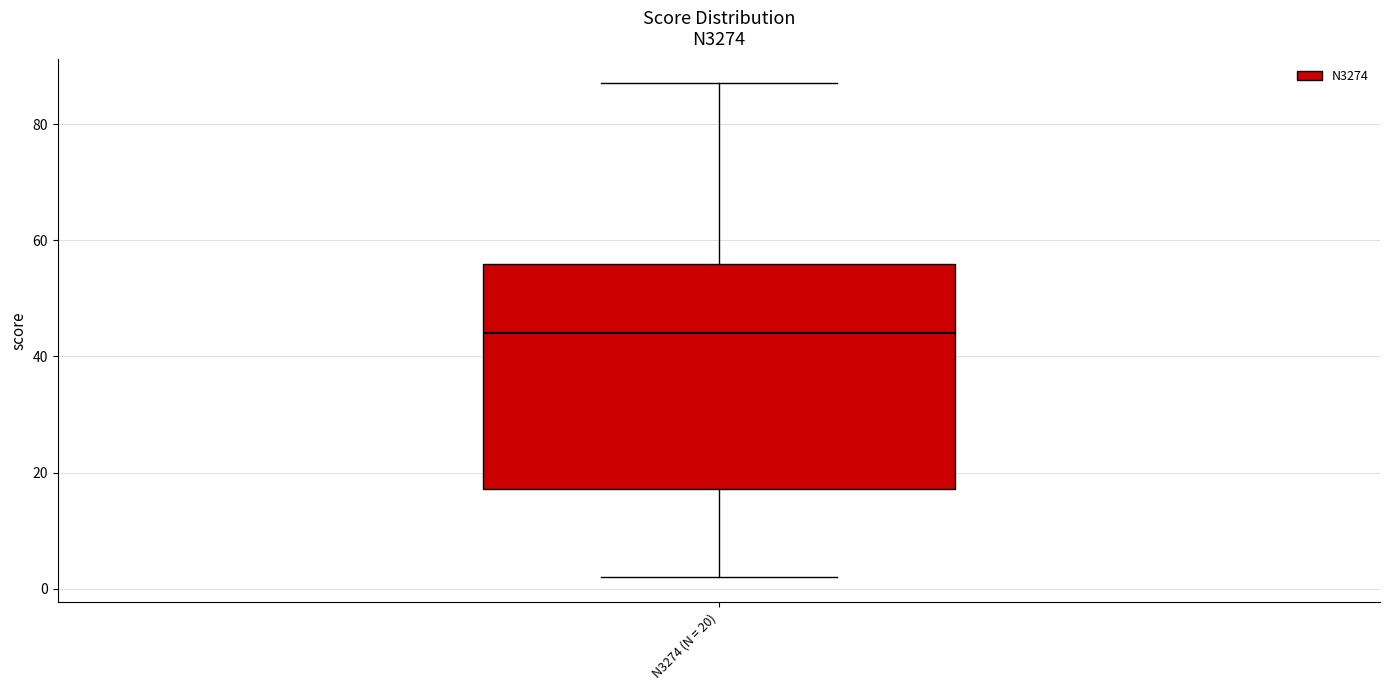

Where does the median line of the box for N3274 (N = 20) sit on the y-axis? The values are not printed on the chart, so give them approximately, as read against the axis.

44